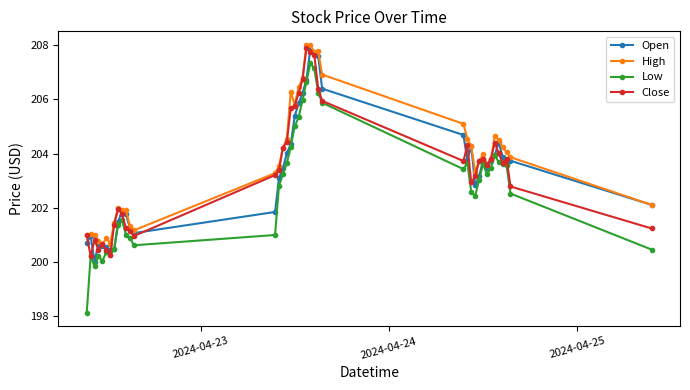

Which series has the widest spread of values?

Low